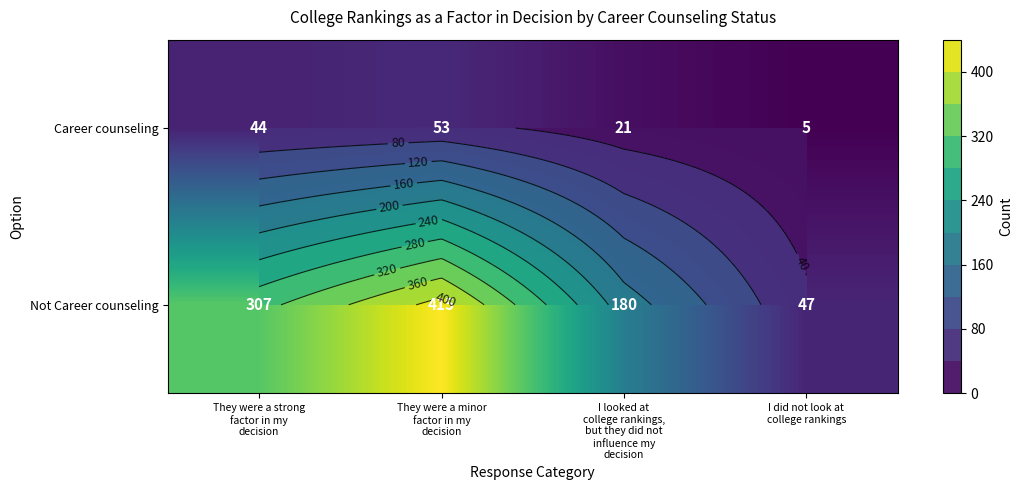

What value does the Career counseling series have at I looked at college rankings, but they did not influence my decision, to the nearest 5?

20